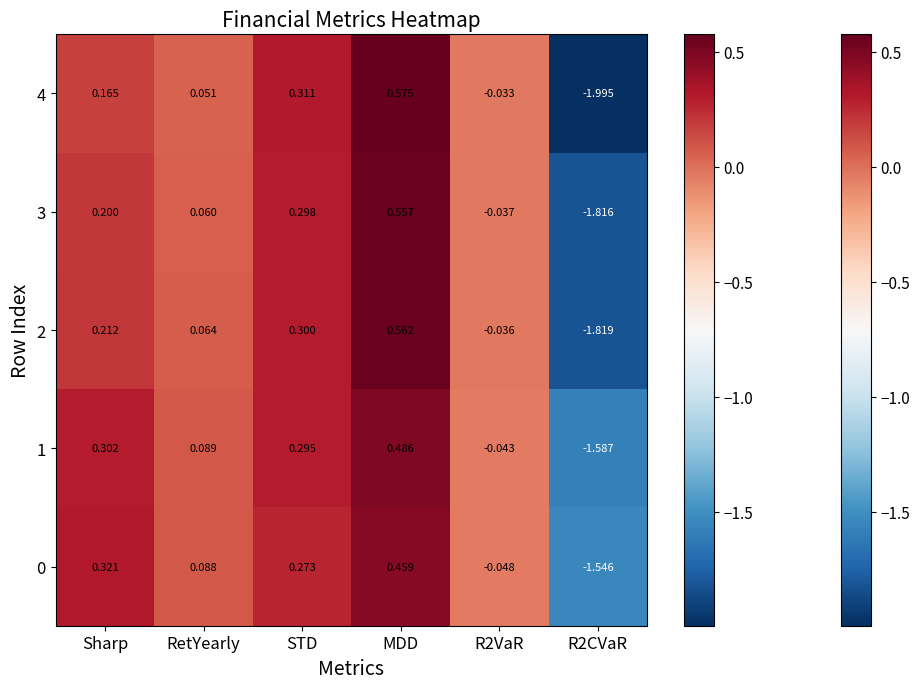

Which category has the highest value in the 0 series?

MDD